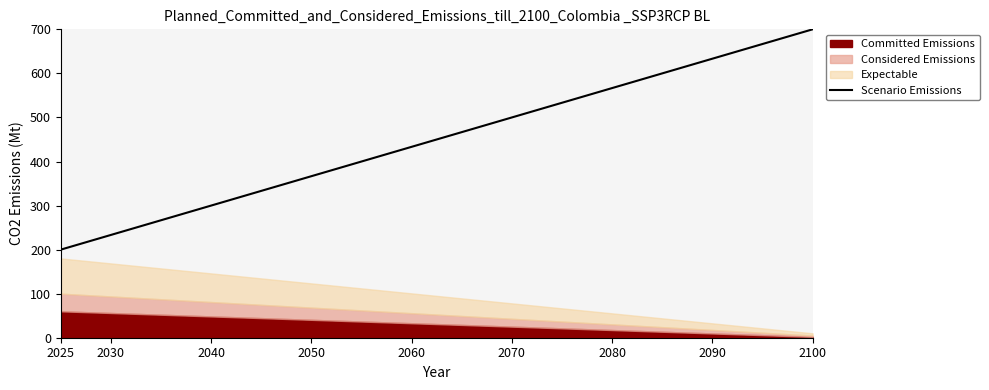

What is the minimum value for Scenario Emissions?

200.0